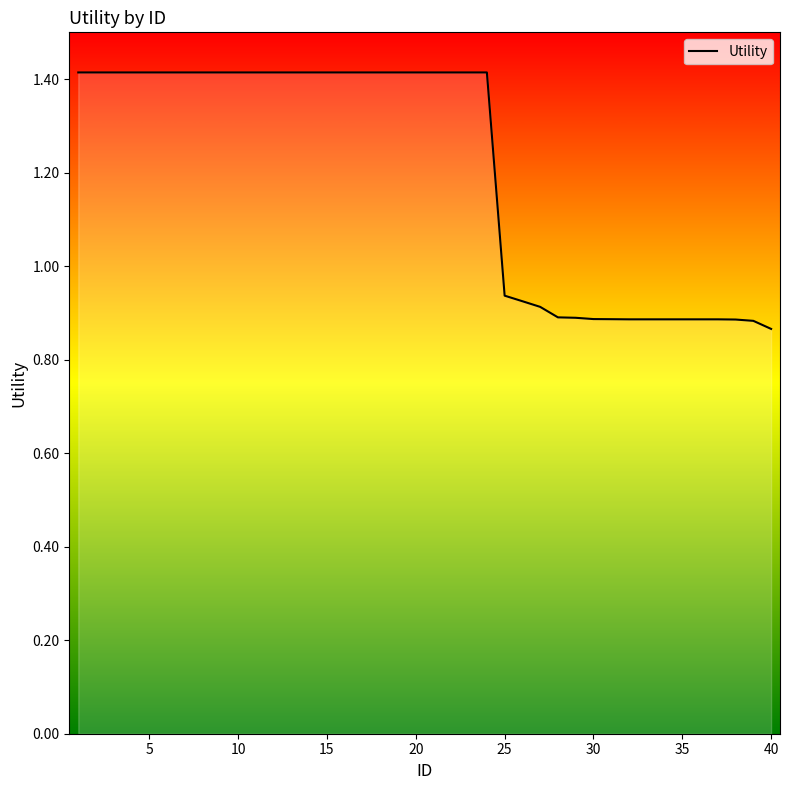

What is the maximum value shown in the chart?

1.4